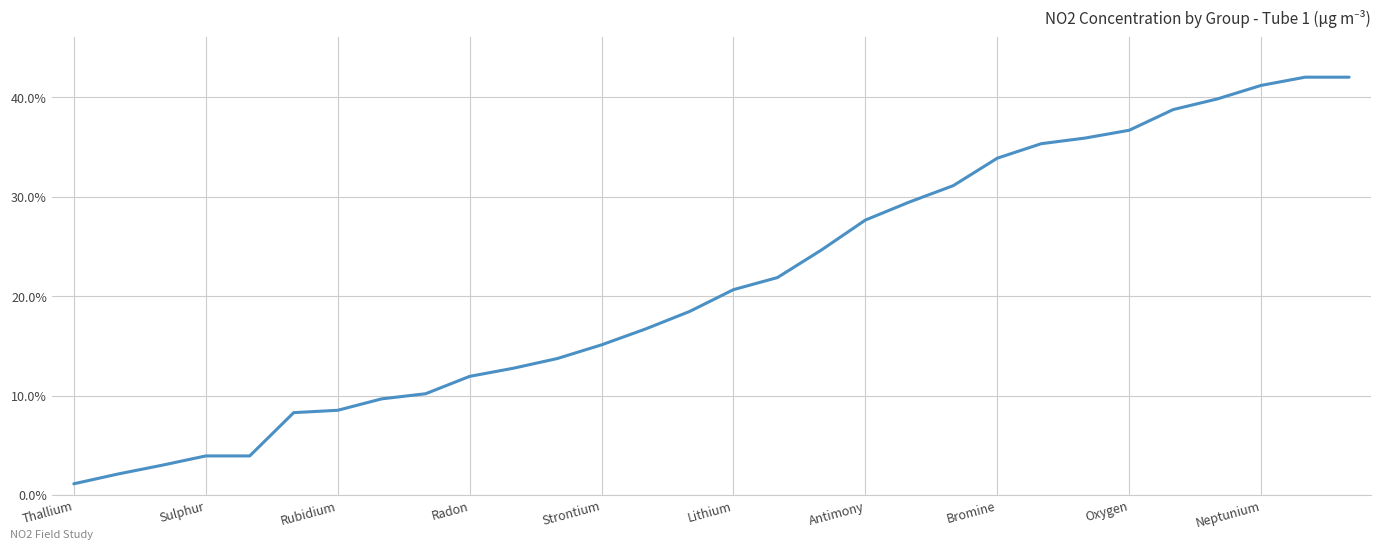

What is the maximum value shown in the chart?

42.0